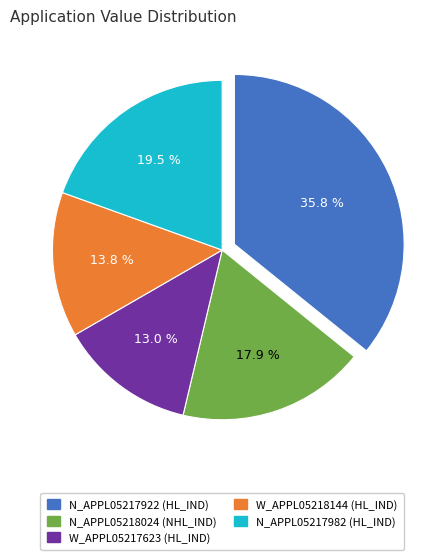

Is there any slice that represents more than half of the pie?

No